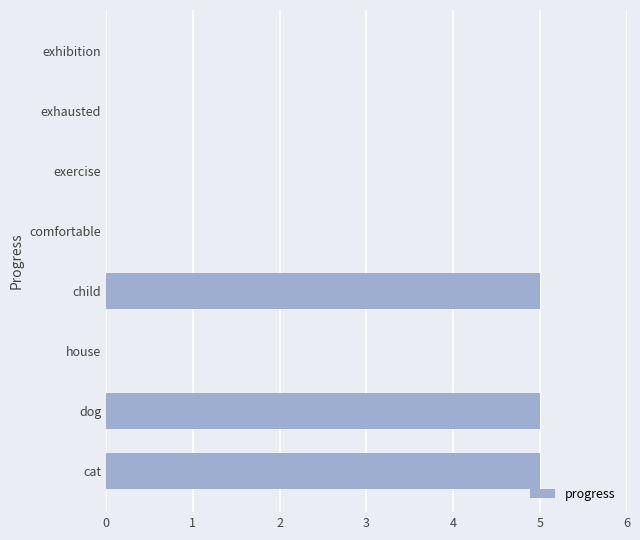

Reading top to bottom, extract all data points from this chart.

exhibition=0	exhausted=0	exercise=0	comfortable=0	child=5	house=0	dog=5	cat=5